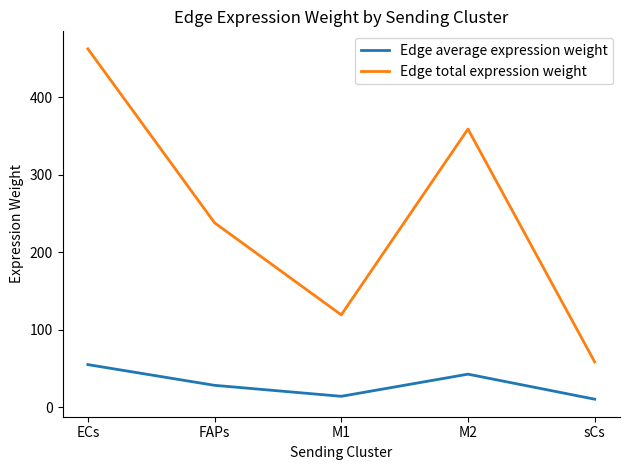

Rank the series by their average value, from highest to lowest.

Edge total expression weight, Edge average expression weight